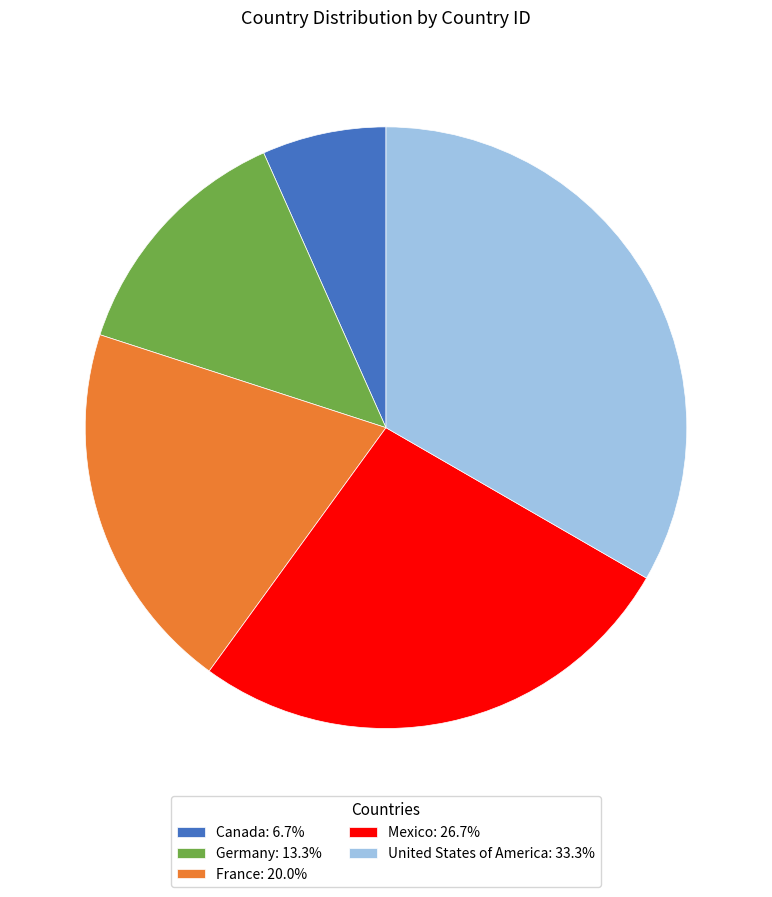

The United States of America slice represents 46% of the pie. True or false?

False